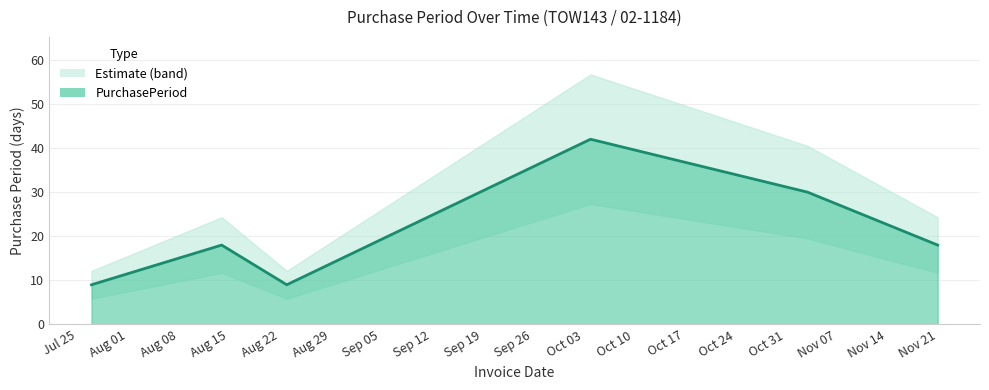

Read the value at 2017-11-03.

30